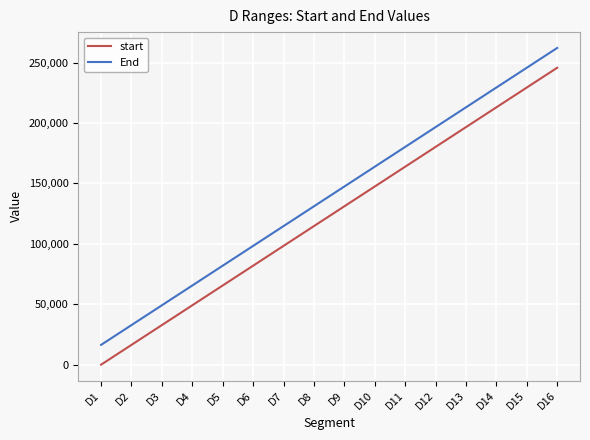

Rank the series by their maximum value, from lowest to highest.

start, End